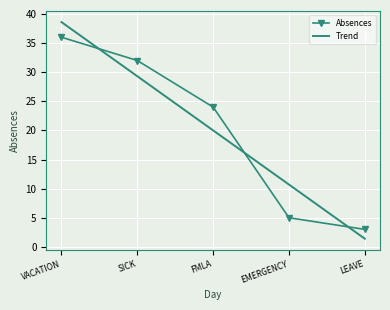

Rank the series by their maximum value, from highest to lowest.

Trend, Absences